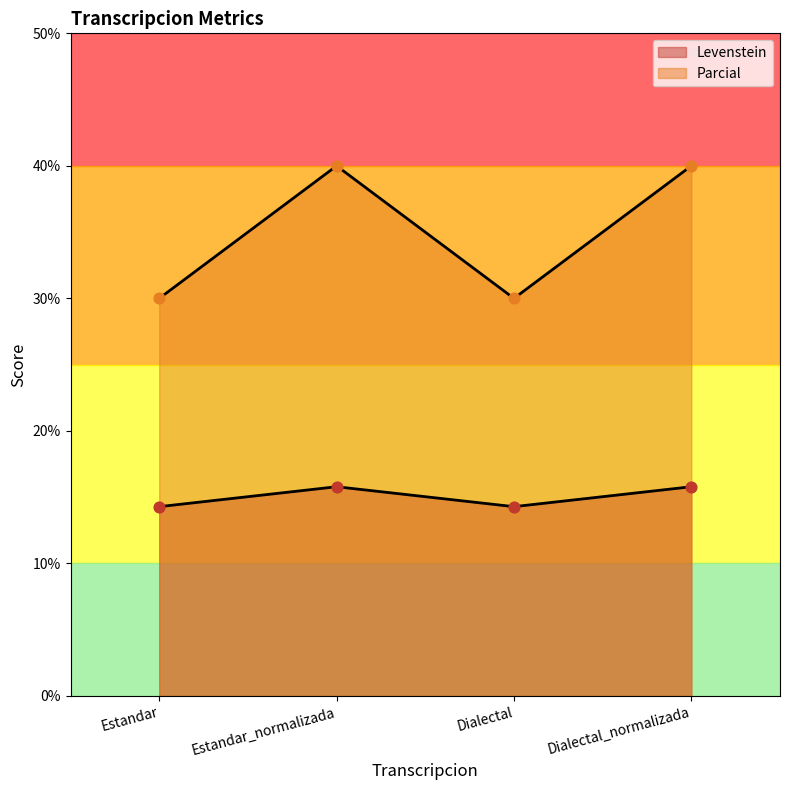

At which category is the sum across all series the highest?

Estandar_normalizada